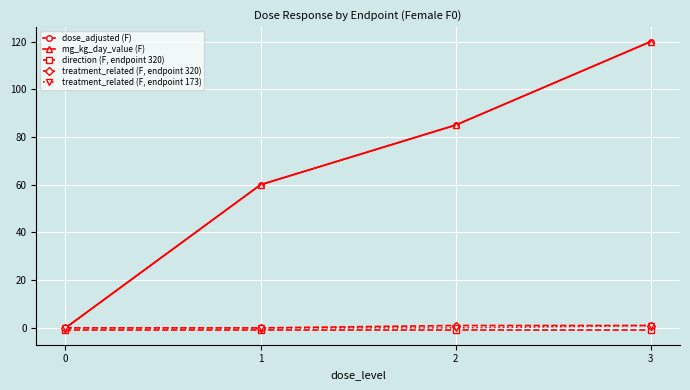

How many data points in treatment_related (F, endpoint 320) are less than 1?

2